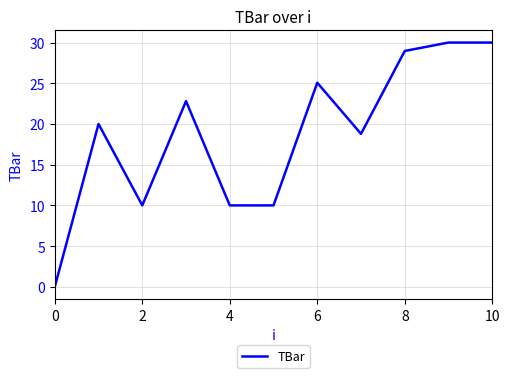

How many positive values are there?

10